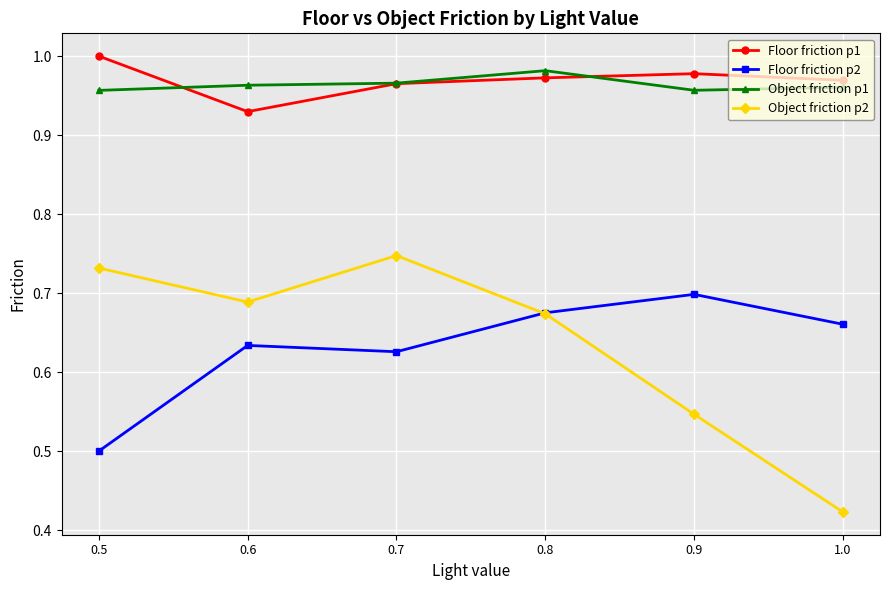

Does the chart display data point markers on the line(s)?

Yes